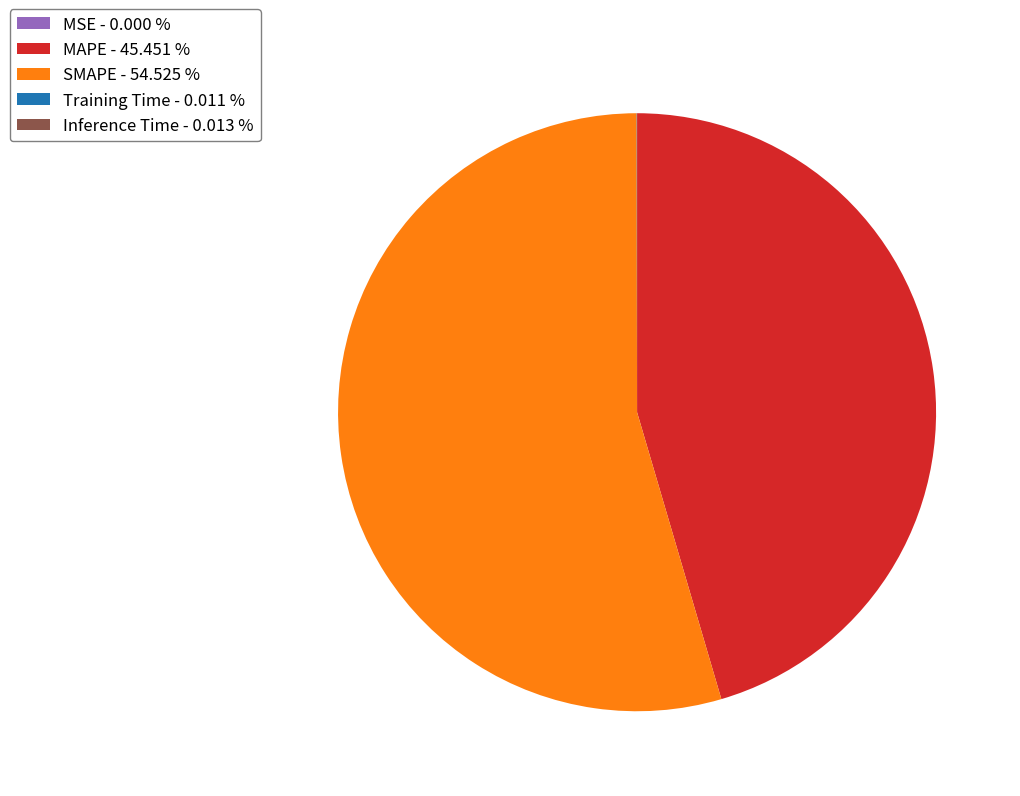

Is there a majority slice in this chart?

Yes